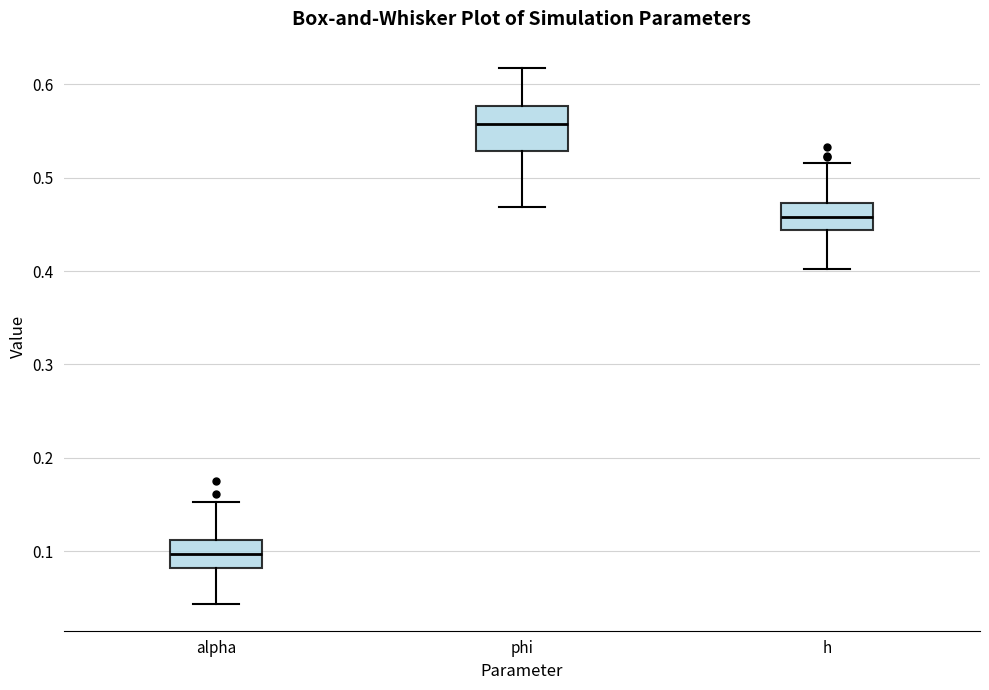

Comparing the boxes themselves (not the whiskers), which one is the tallest?

phi